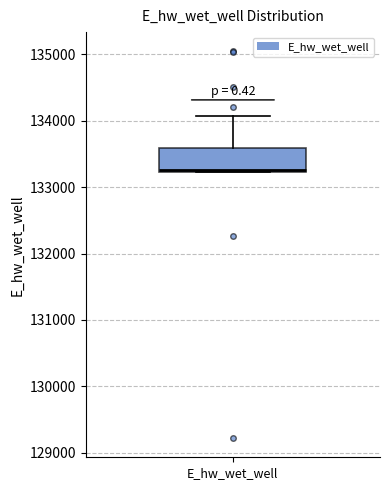

Transcribe this box plot: give where the median line is, the range the box spans, and where the two whiskers end, as read against the y-axis. The values are not printed on the chart, so give them approximately, as read against the axis.

median 133300, box 133200 to 133600, whiskers 133200 to 134100